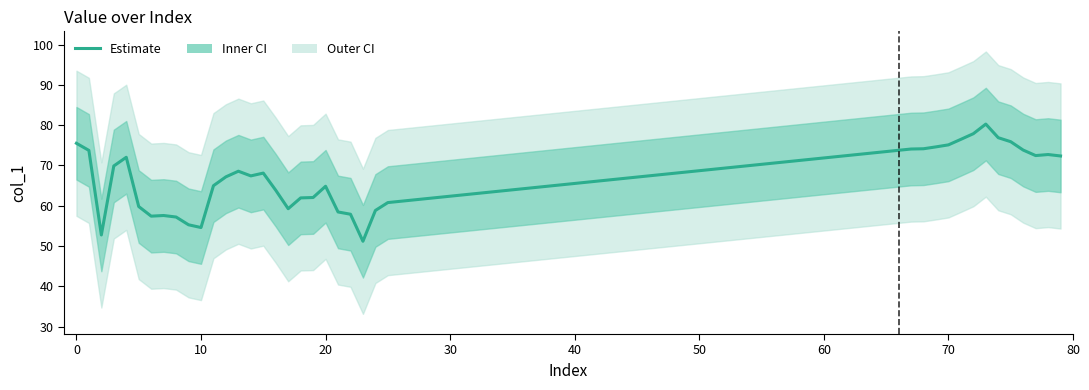

Reading right to left, transcribe all the data shown in this chart.

72.4	72.7	72.5	73.8	75.9	76.9	80.3	77.9	76.5	75.1	74.6	74.2	74.1	60.8	58.8	51.2	57.9	58.5	64.8	62.1	62.0	59.3	63.9	68.1	67.4	68.6	67.2	65.0	54.6	55.3	57.2	57.6	57.4	59.8	72.0	69.9	52.8	73.7	75.5